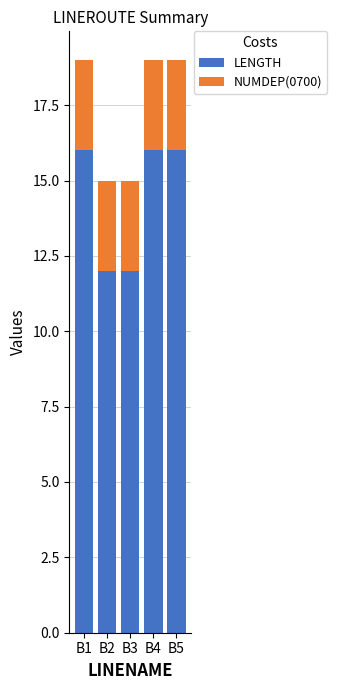

Is it true that LENGTH equals 28 at B1?

False